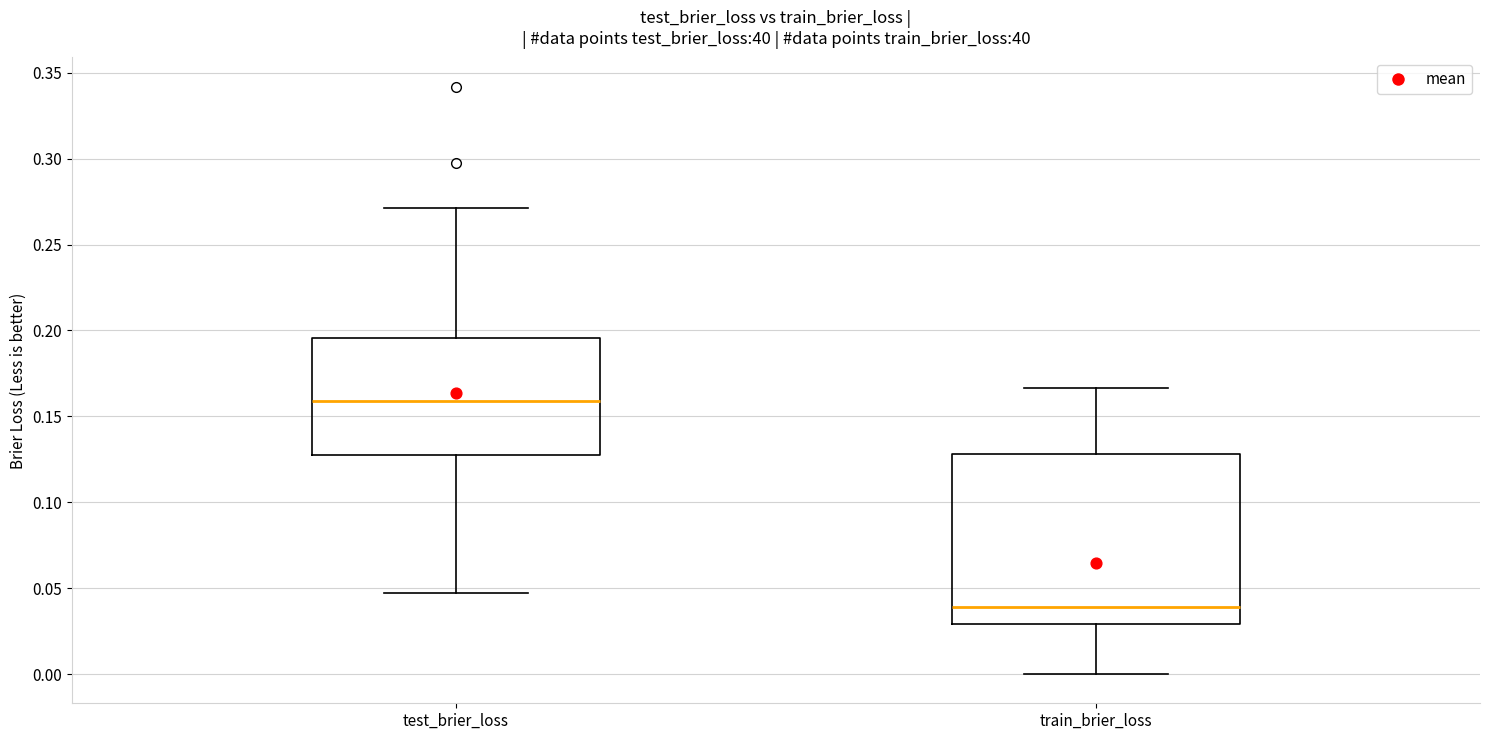

Which box is the tallest, from its lower edge to its upper edge?

train_brier_loss